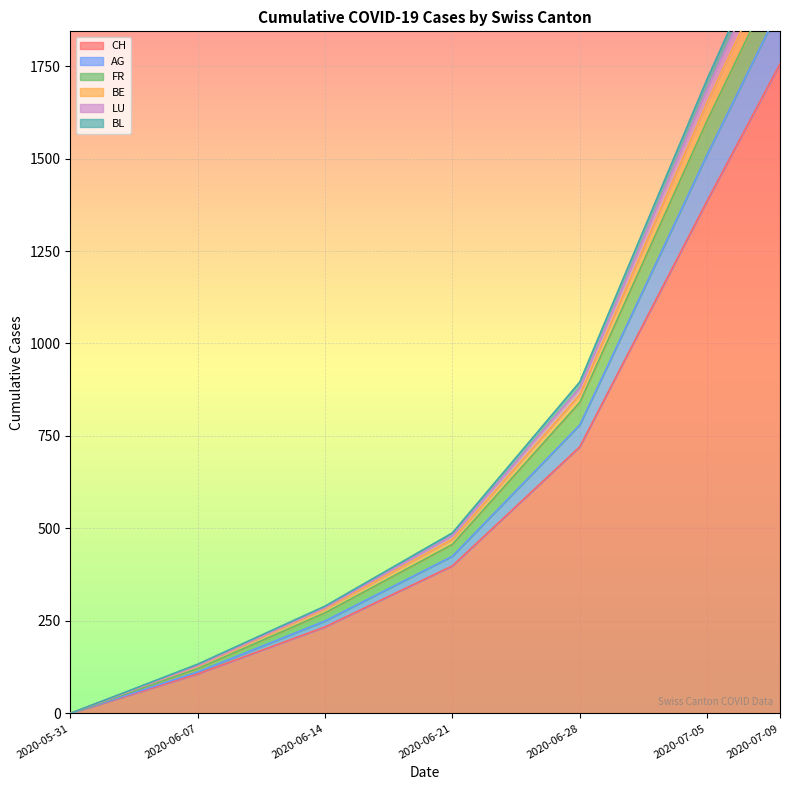

What is the highest value of the BL series?

2114